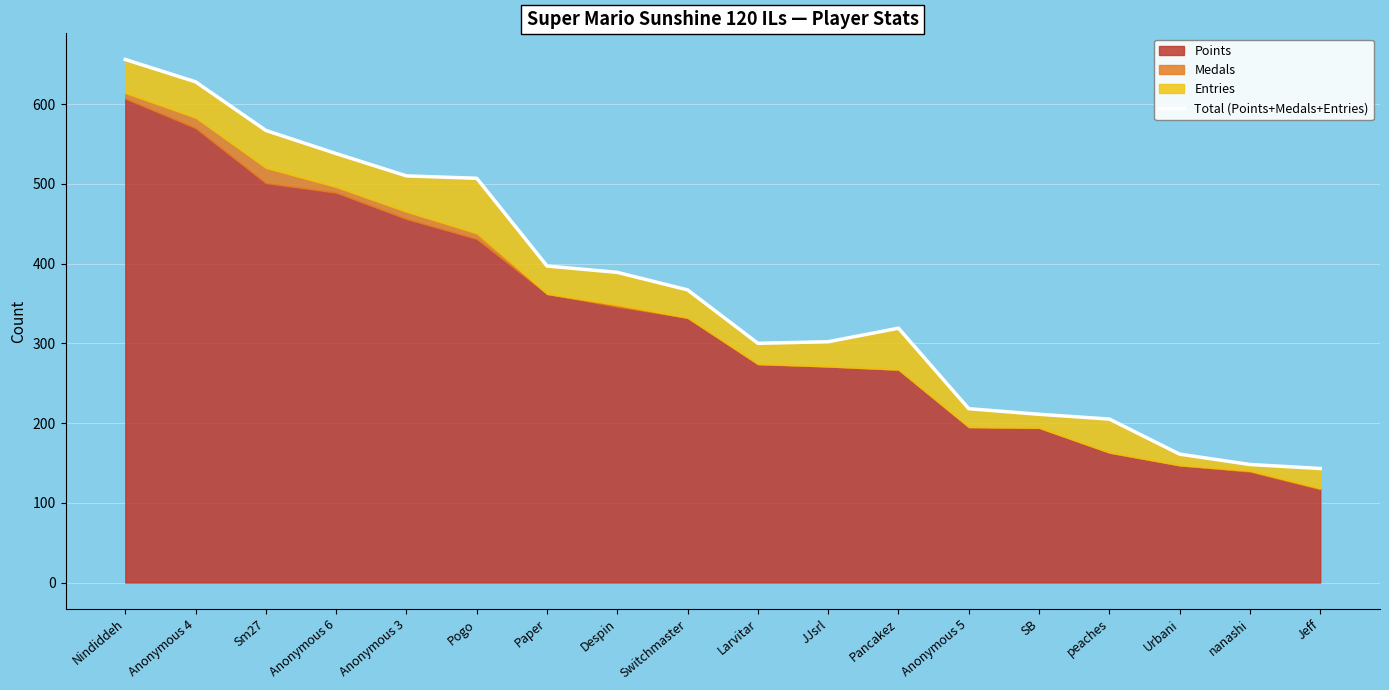

Reading right to left, transcribe all the data shown in this chart.

143	148	161	205	211	218	319	302	300	367	389	397	507	510	538	567	628	656